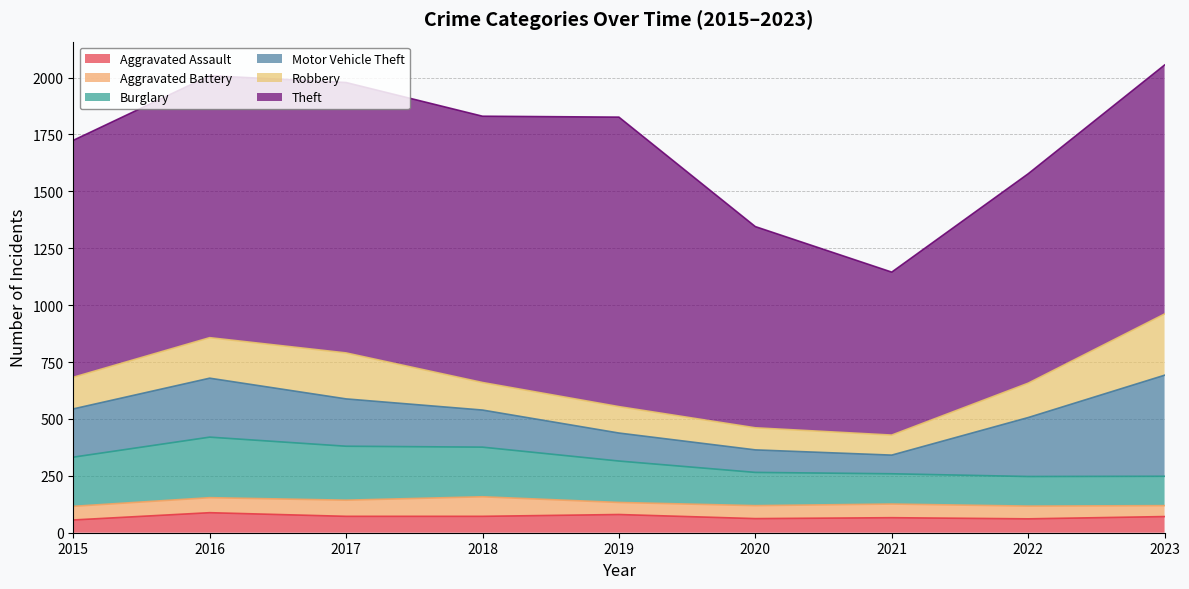

Is it true that Burglary equals 266 at 2016?

True